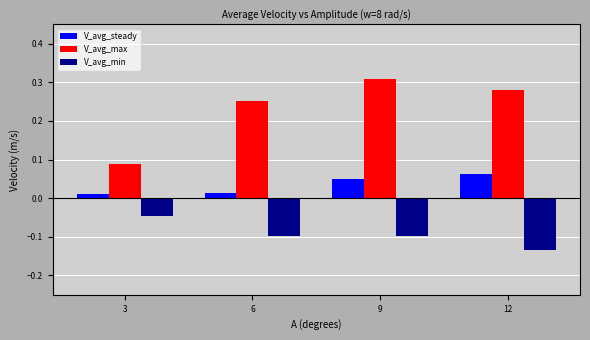

Which series has the widest spread of values?

V_avg_max